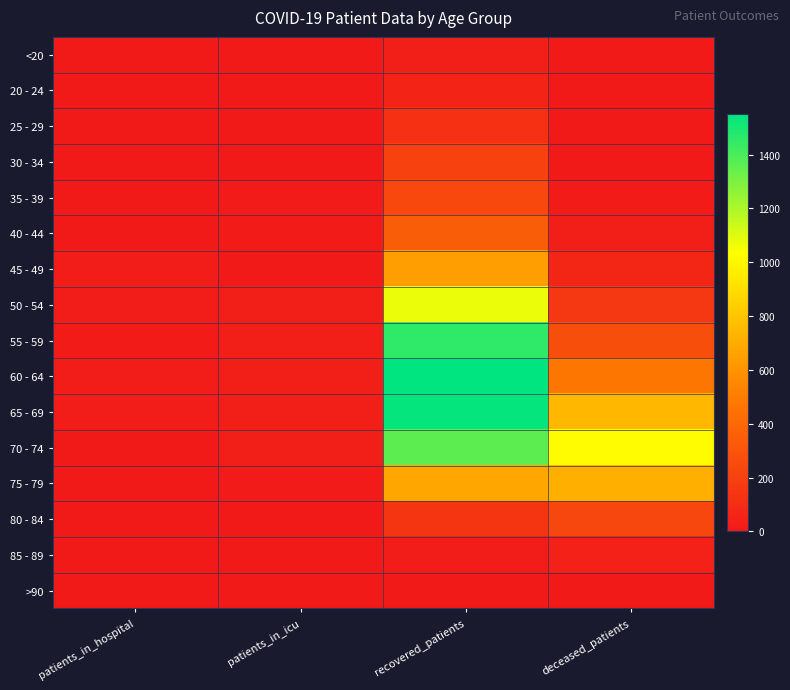

What is the difference between the highest and lowest values at recovered_patients?

1548